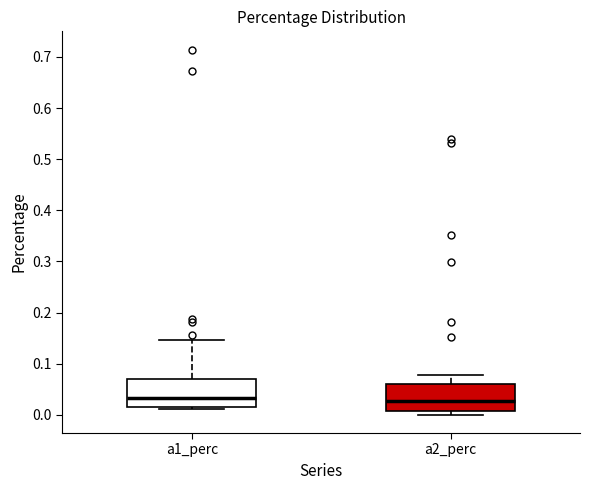

Reading left to right, read every box against the y-axis: the position of its median line, the range the box covers, and the ends of its whiskers. The values are not printed on the chart, so give them approximately, as read against the axis.

a1_perc: median 0.03, box 0.02 to 0.07, whiskers 0.01 to 0.15
a2_perc: median 0.03, box 0.01 to 0.06, whiskers 0.00 to 0.08